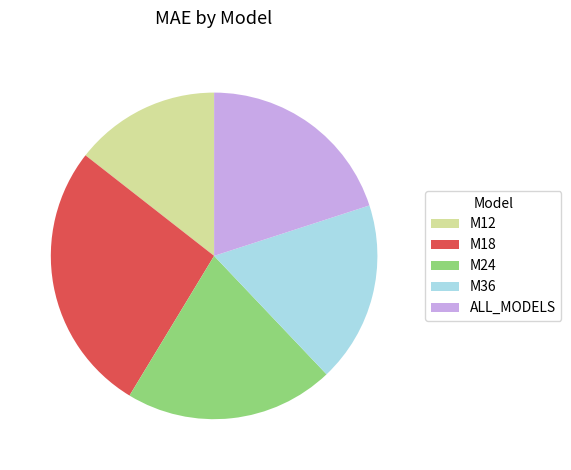

Approximately how many times larger is the value at M24 compared to M36?

1.2